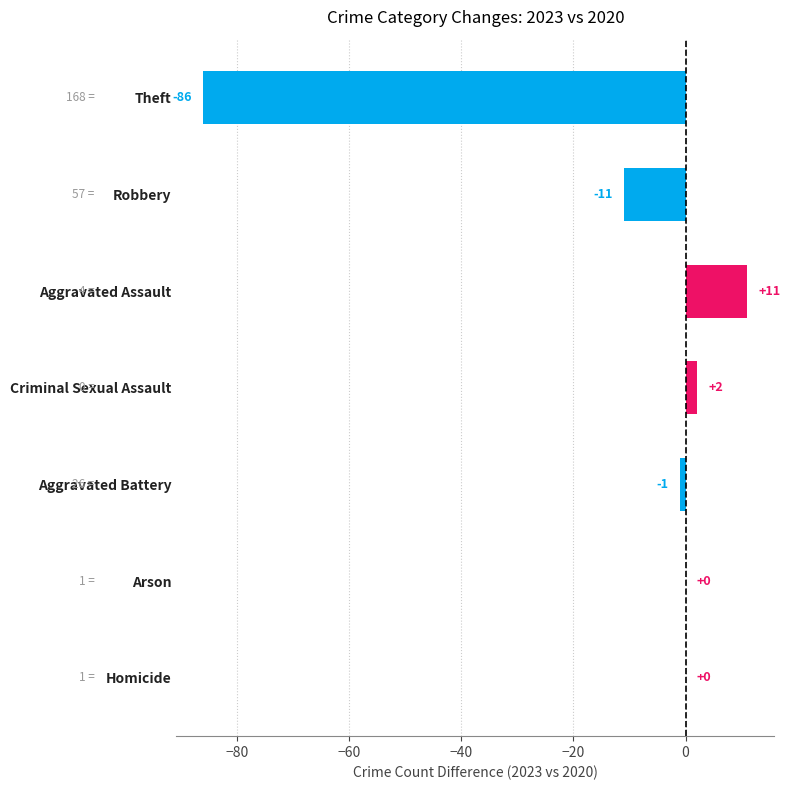

Reading top to bottom, extract all data points from this chart.

Theft=-86	Robbery=-11	Aggravated Assault=11	Criminal Sexual Assault=2	Aggravated Battery=-1	Arson=0	Homicide=0